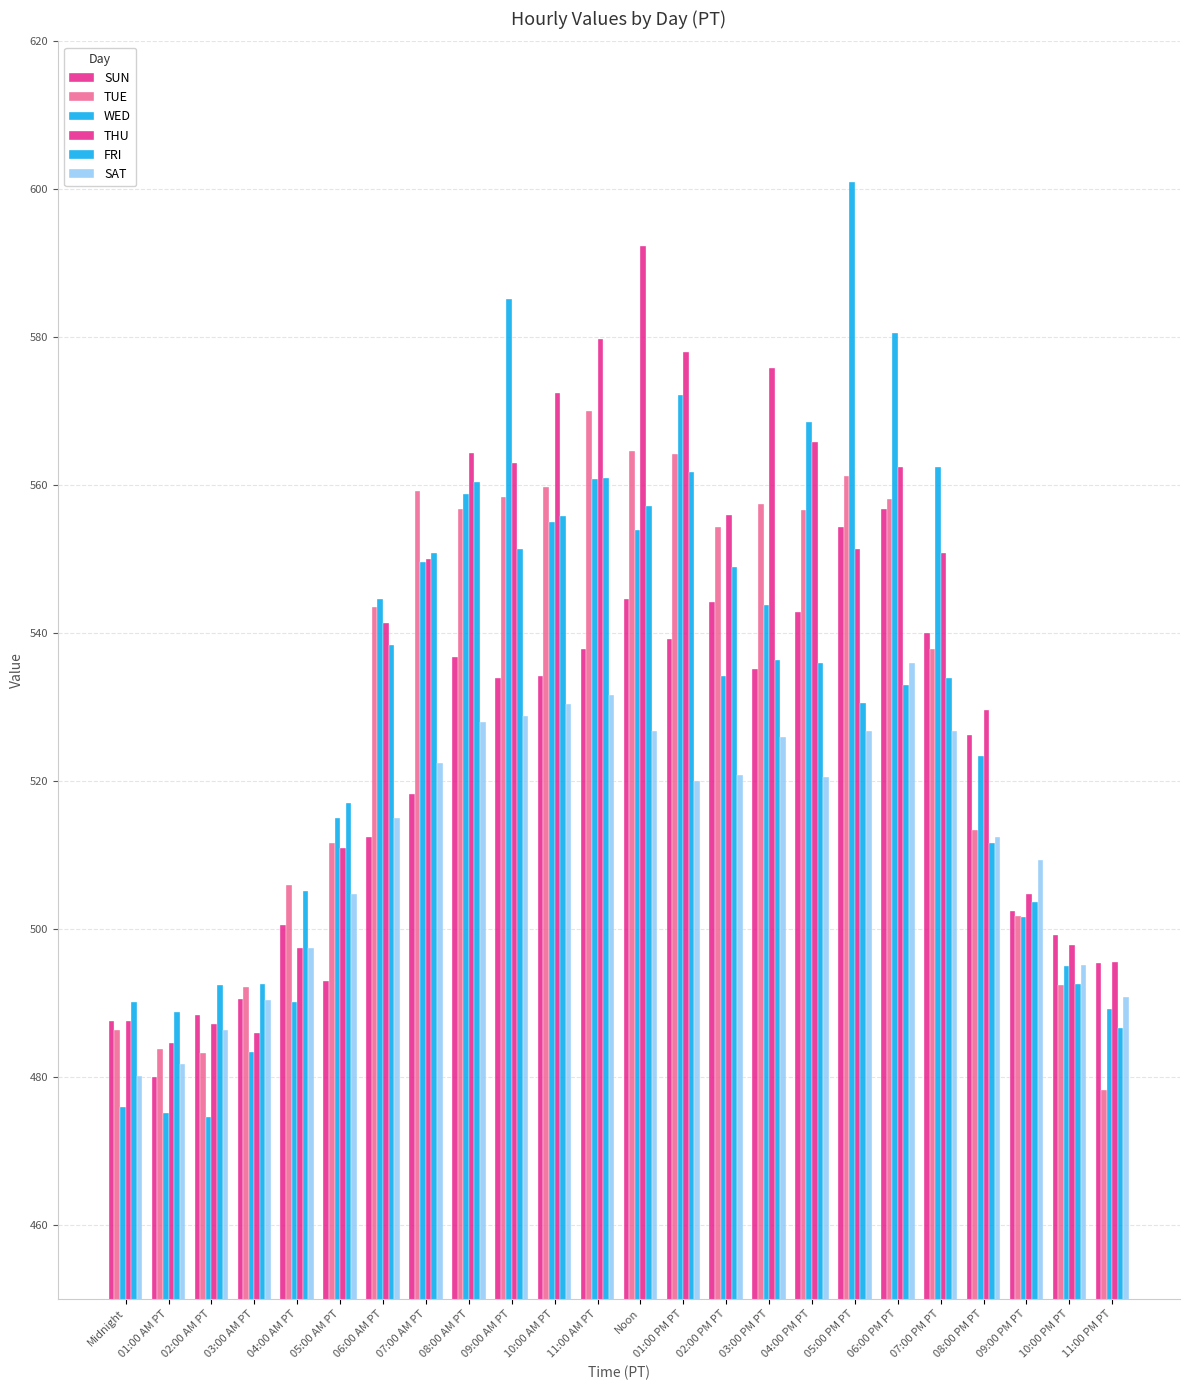

Reading left to right, transcribe all the data shown in this chart.

SUN: 487.6	480.0	488.4	490.6	500.6	493.0	512.4	518.2	536.8	534.0	534.2	537.8	544.6	539.2	544.2	535.2	542.8	554.4	556.8	540.0	526.2	502.4	499.2	495.4
TUE: 486.4	483.8	483.2	492.2	506.0	511.6	543.6	559.2	556.8	558.4	559.8	570.0	564.6	564.2	554.4	557.4	556.6	561.2	558.2	537.8	513.4	501.8	492.4	478.2
WED: 476.0	475.2	474.6	483.4	490.2	515.0	544.6	549.6	558.8	585.2	555.0	560.8	554.0	572.2	534.2	543.8	568.6	601.0	580.6	562.4	523.4	501.6	495.0	489.2
THU: 487.6	484.6	487.2	486.0	497.4	511.0	541.4	550.0	564.4	563.0	572.4	579.8	592.4	578.0	556.0	575.8	565.8	551.4	562.4	550.8	529.6	504.8	497.8	495.6
FRI: 490.2	488.8	492.4	492.6	505.2	517.0	538.4	550.8	560.4	551.4	555.8	561.0	557.2	561.8	549.0	536.4	536.0	530.6	533.0	534.0	511.6	503.6	492.6	486.6
SAT: 480.2	481.8	486.4	490.4	497.4	504.8	515.0	522.4	528.0	528.8	530.4	531.6	526.8	520.0	520.8	526.0	520.6	526.8	536.0	526.8	512.4	509.4	495.2	490.8